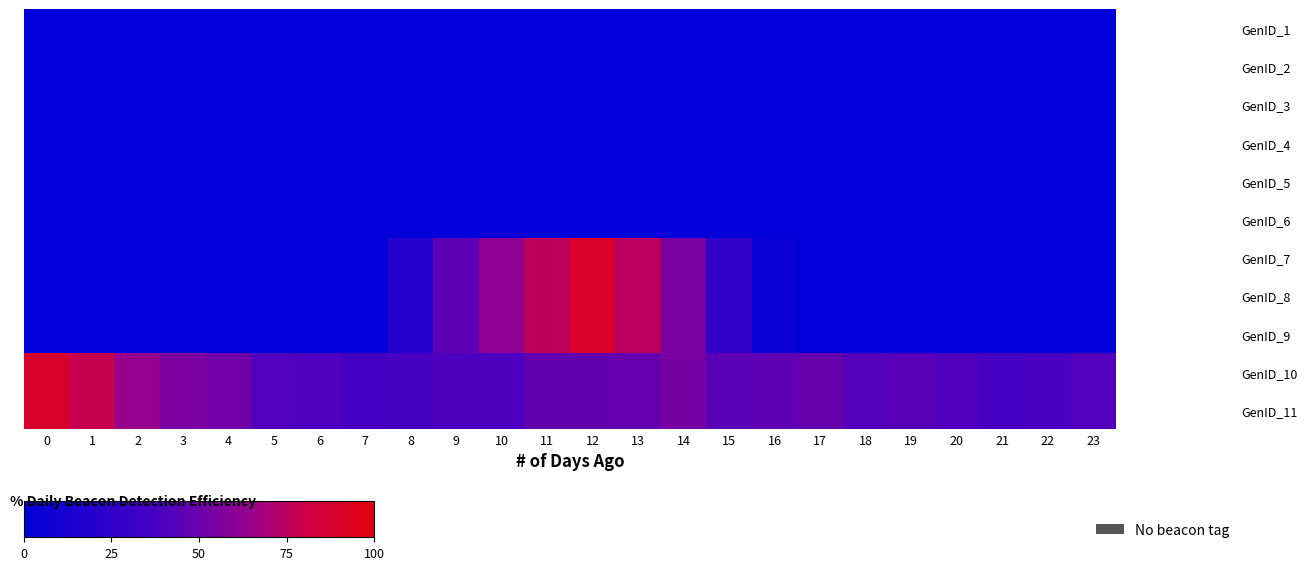

Count the number of categories in the chart.

24